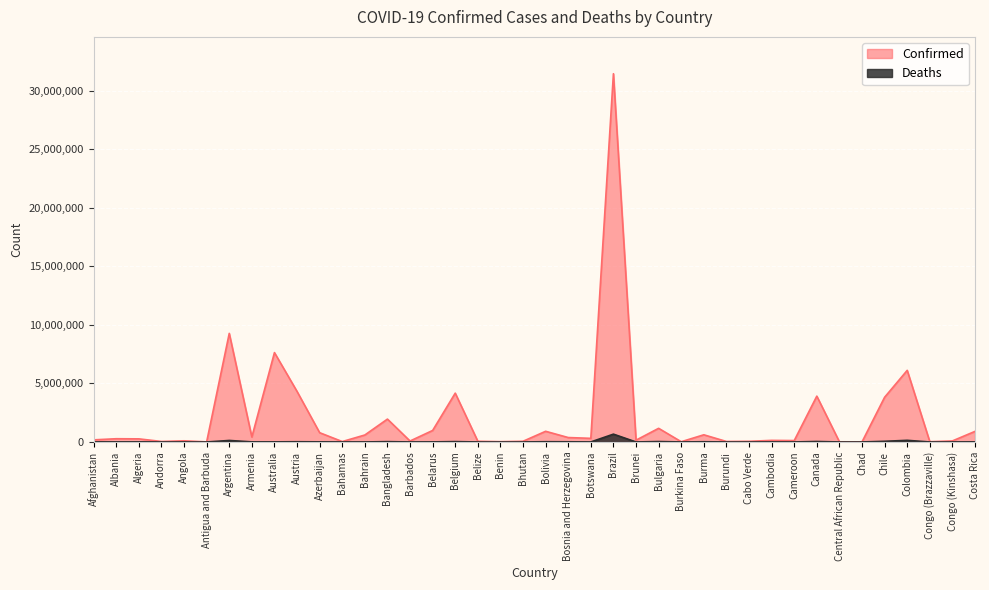

Reading left to right, extract all data points from this chart.

Confirmed: 180864	276731	265927	43224	99761	8492	9276618	423006	7634987	4316435	792785	35332	595787	1954115	82255	982867	4170252	60863	26952	59636	912473	378083	310431	31456865	153093	1166901	20899	613443	42248	57096	136262	119947	3914955	14649	7418	3820009	6117847	24128	89932	904934
Deaths: 7709	3497	6875	153	1900	140	128973	8629	9058	19963	9713	812	1489	29131	467	6978	31816	678	163	21	21951	15793	2701	668110	225	37196	384	19434	38	402	3056	1930	41585	113	193	58095	139894	385	1345	8525